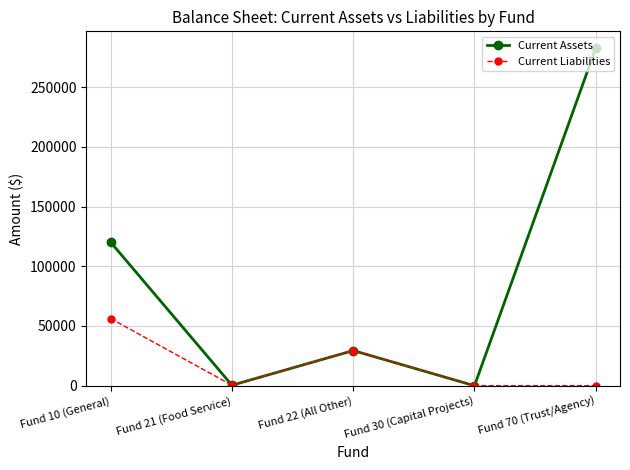

Between Fund 22 (All Other) and Fund 70 (Trust/Agency), which series saw the biggest shift?

Current Assets